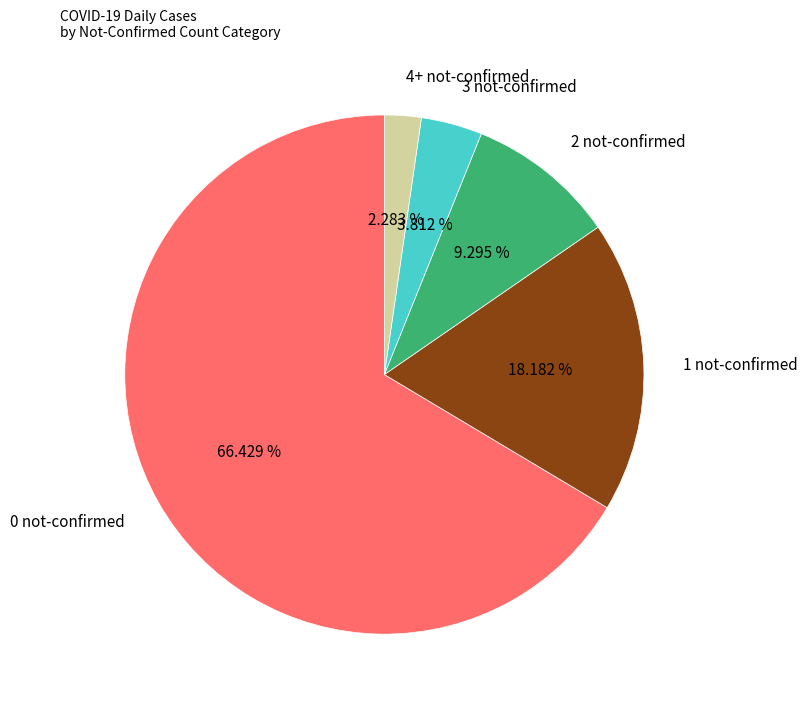

Which slice represents more than half of the pie?

0 not-confirmed